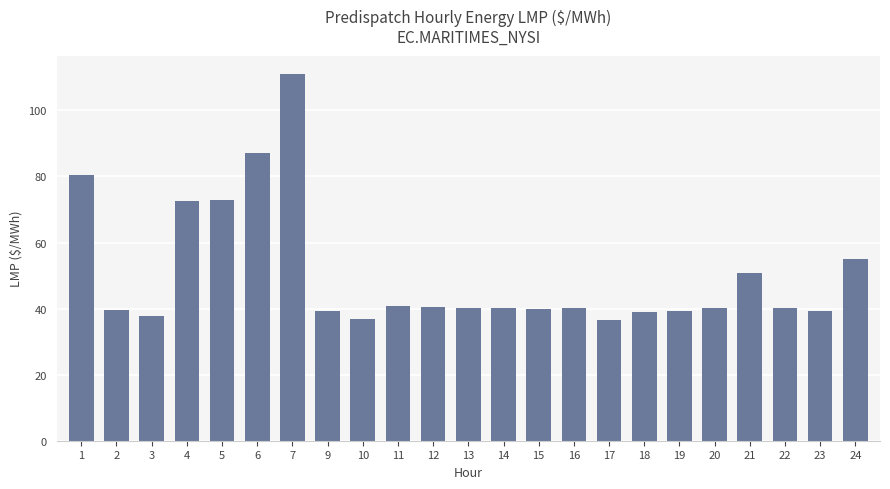

Are the bars horizontal?

No